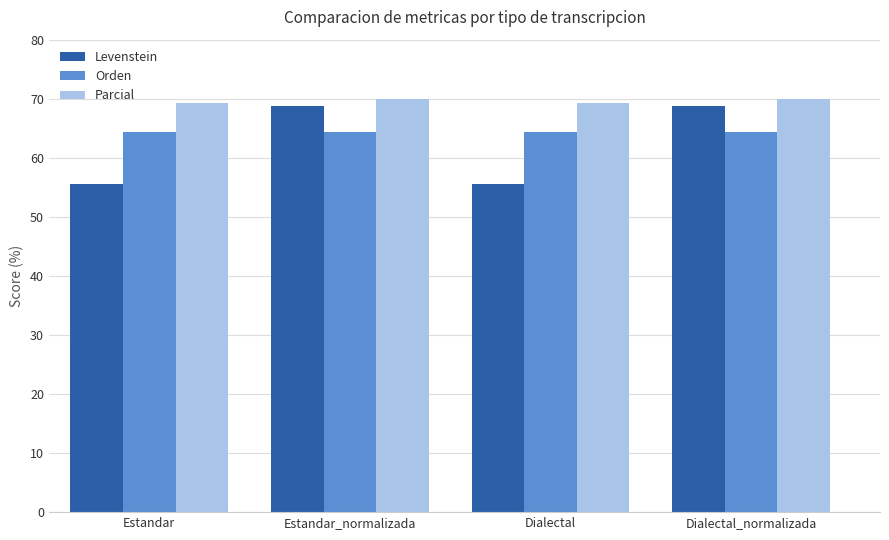

Rank the series at Dialectal from highest to lowest value.

Parcial, Orden, Levenstein